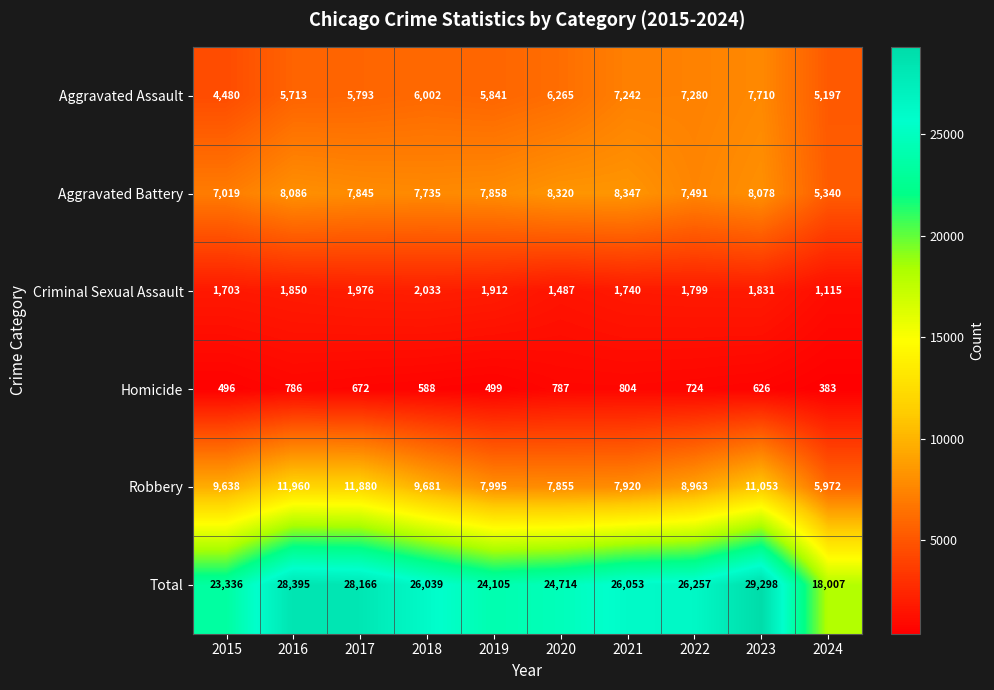

What is the sum of all Robbery values?

92917